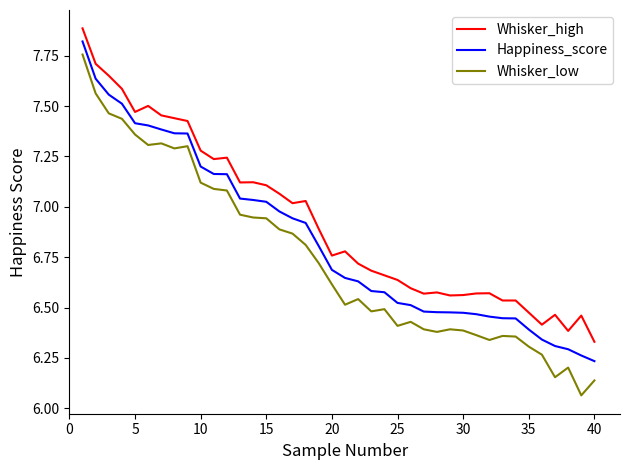

Does the chart display data point markers on the line(s)?

No